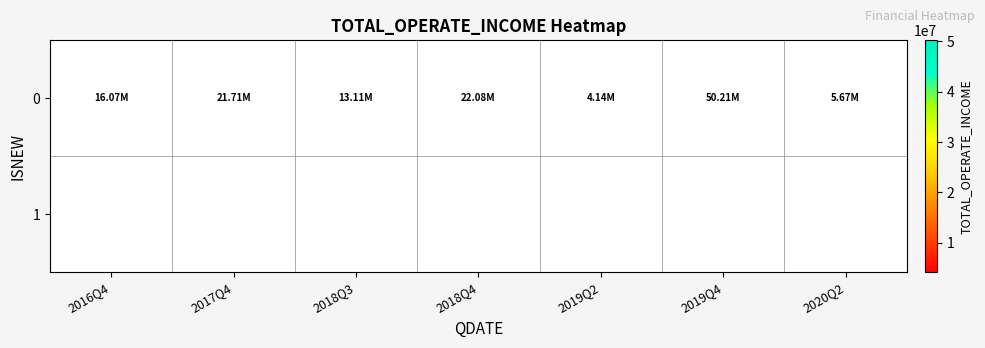

What is the difference between the second highest and second lowest values in the 0 series?

16406966.7